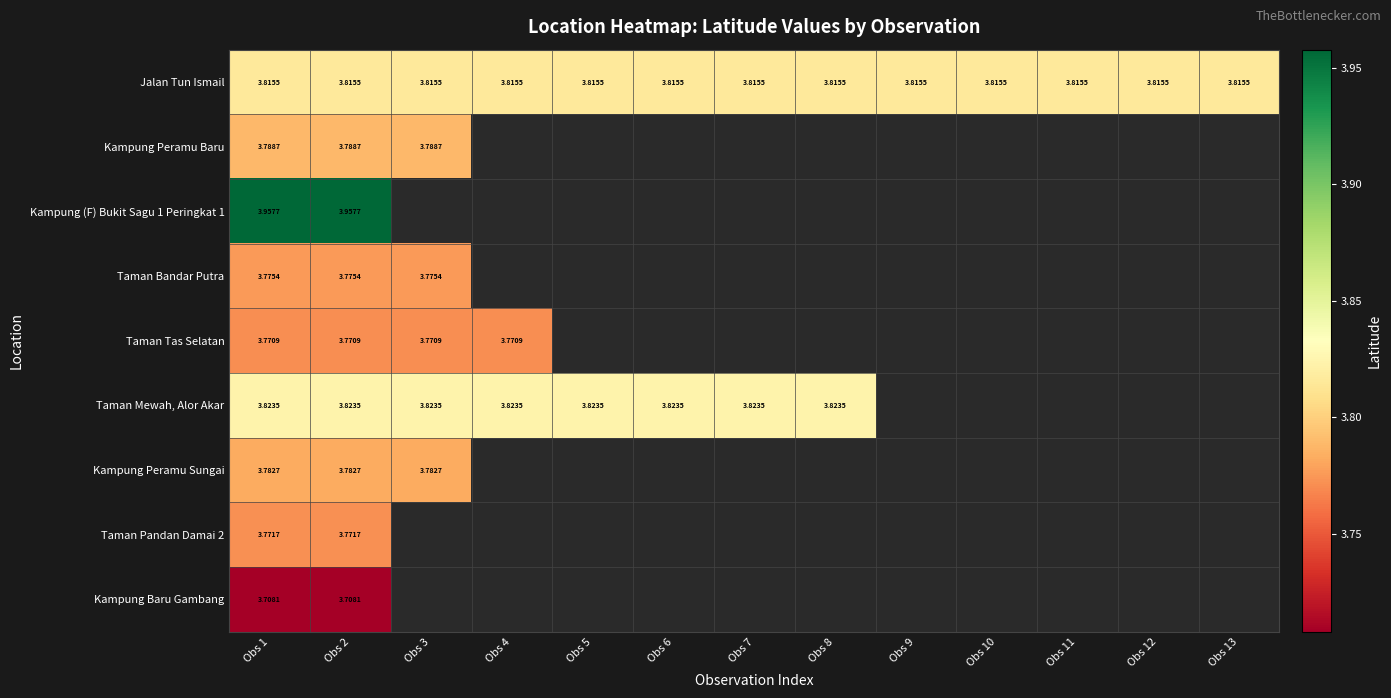

How many series are shown in this chart?

9